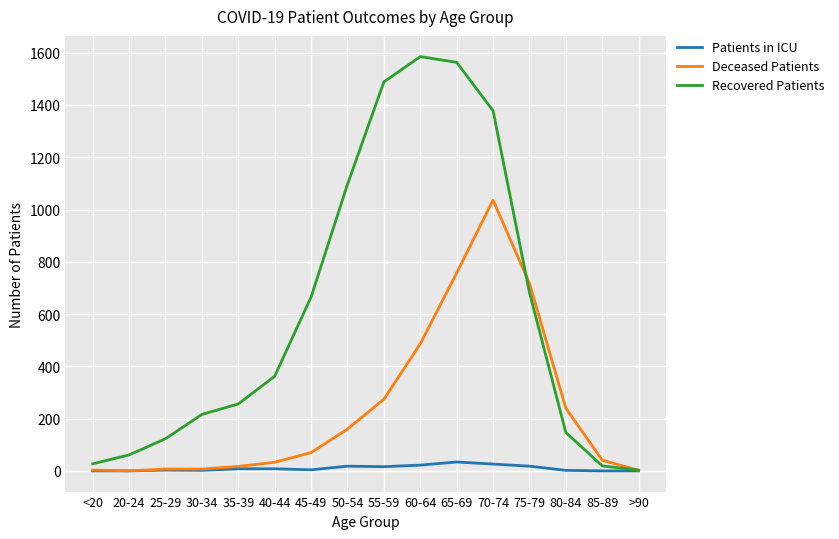

True or false: Deceased Patients and Recovered Patients cross at least once.

True